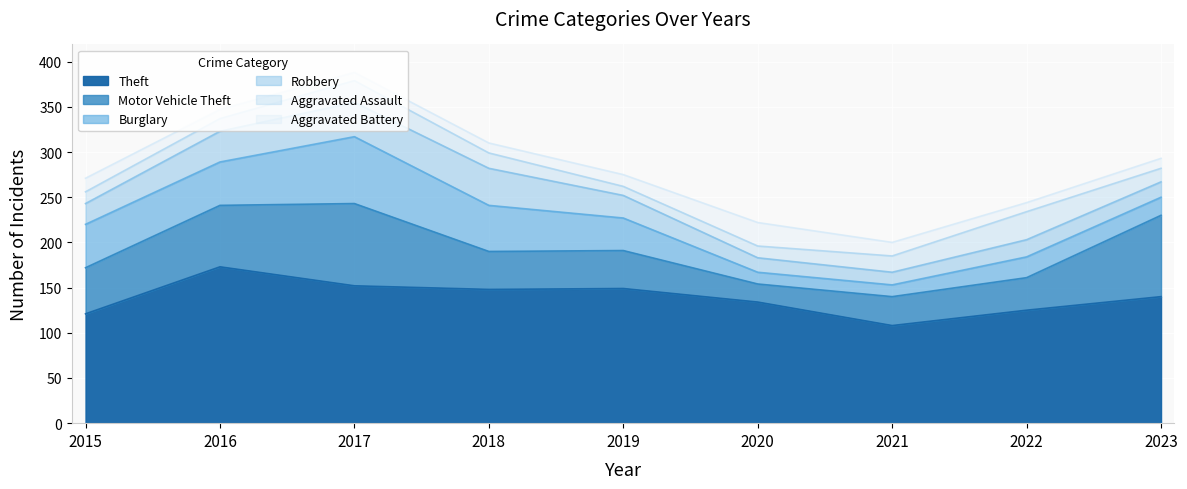

True or false: Robbery has more than 2 interior local peaks.

False